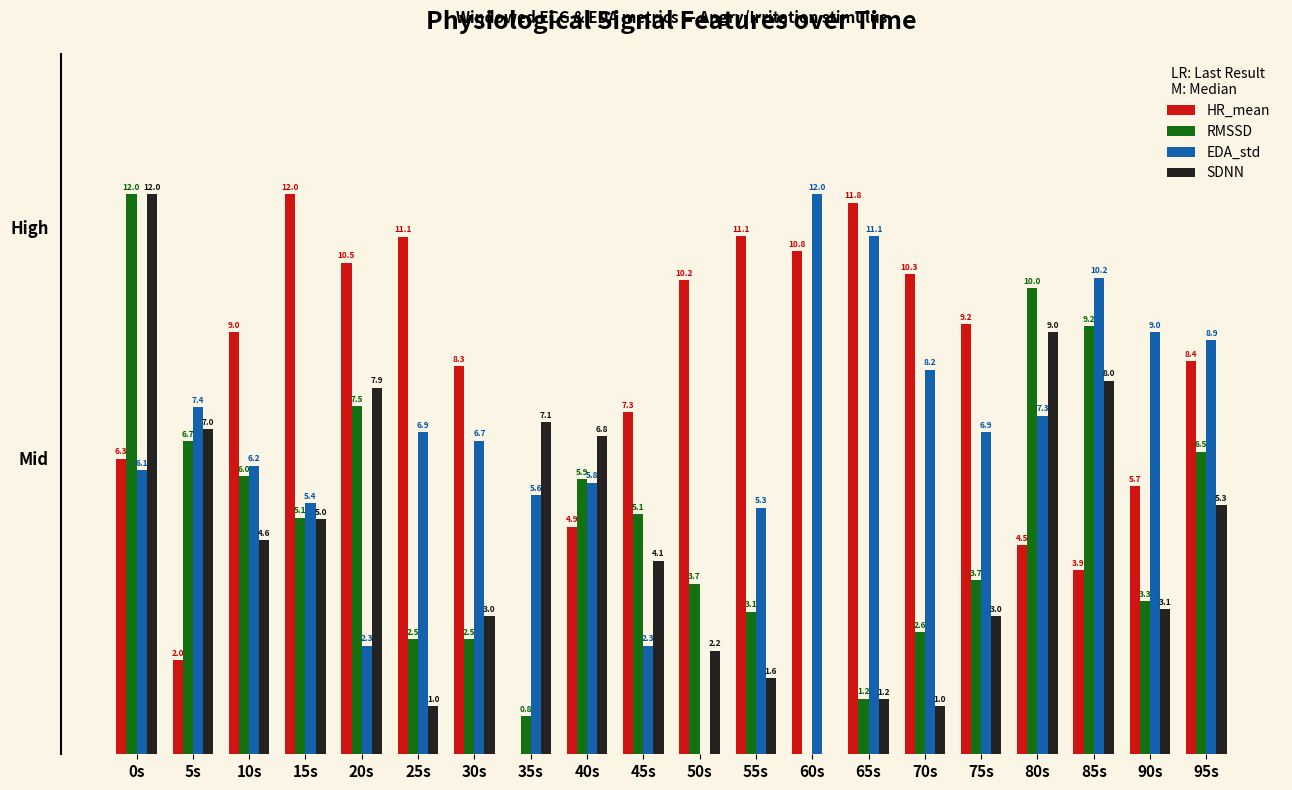

Which series has the largest total across all categories?

HR_mean